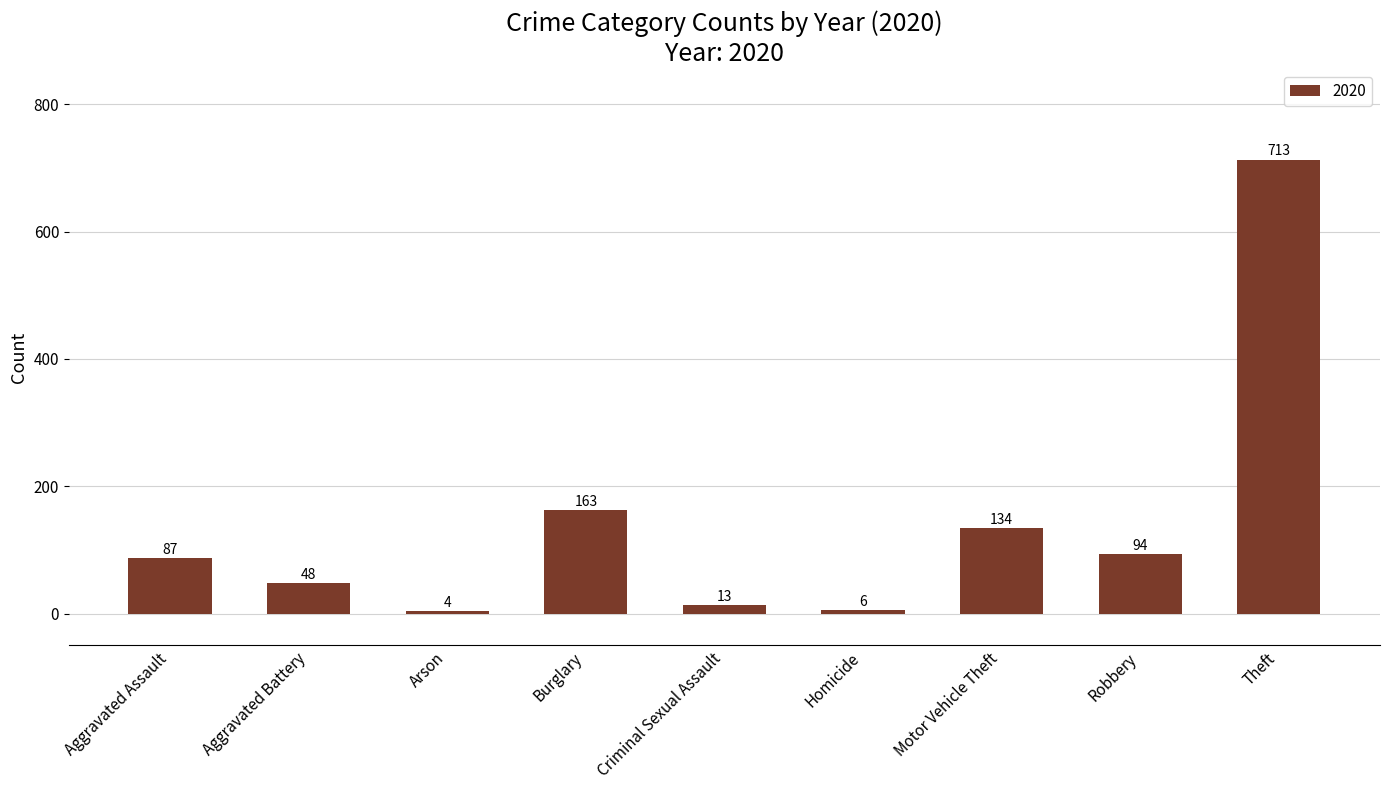

The value at Motor Vehicle Theft is 232. True or false?

False